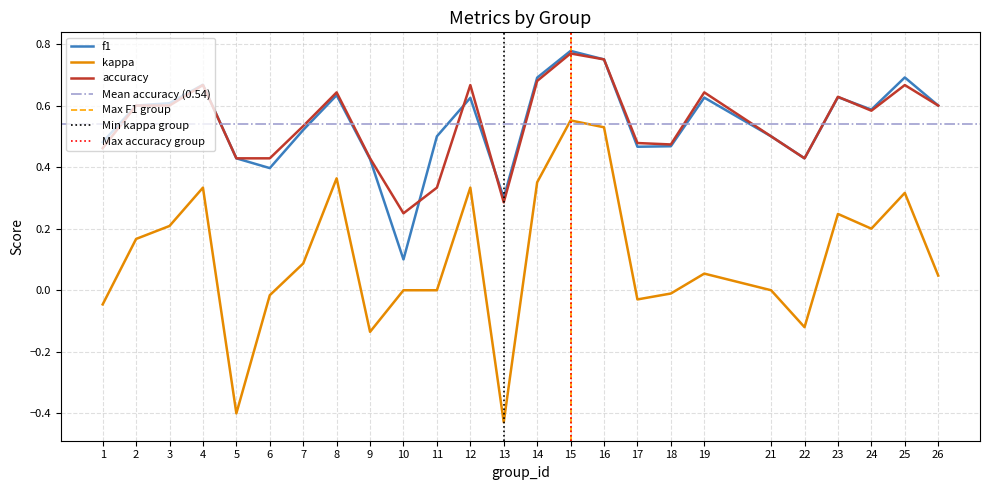

What is the value of the f1 point at the 20th from the left?

0.5